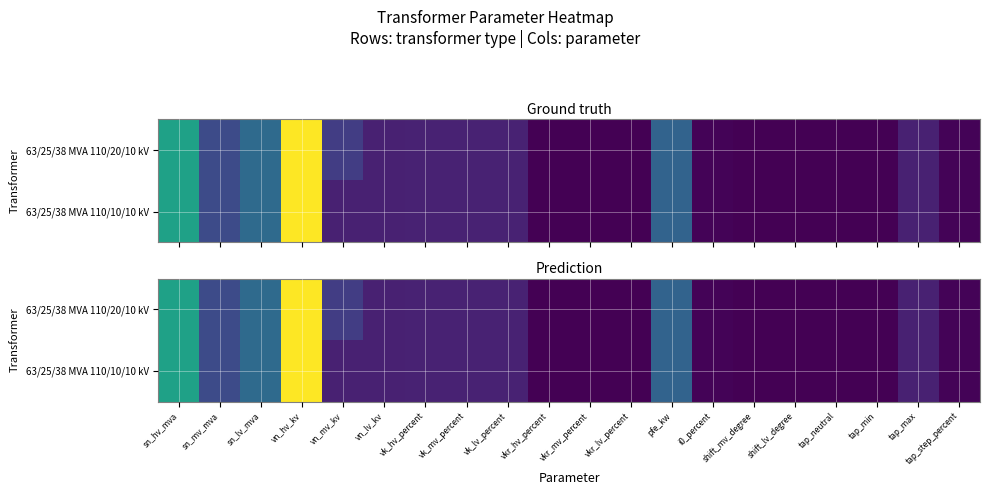

Is the value of 63/25/38 MVA 110/20/10 kV at vk_mv_percent greater than the value of 63/25/38 MVA 110/10/10 kV at tap_max?

Yes